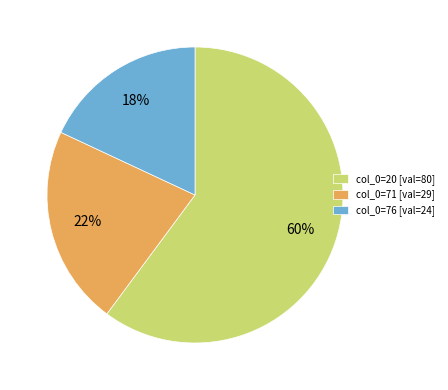

What percentage is the col_0=20 [val=80] slice, to the nearest percent?

60%